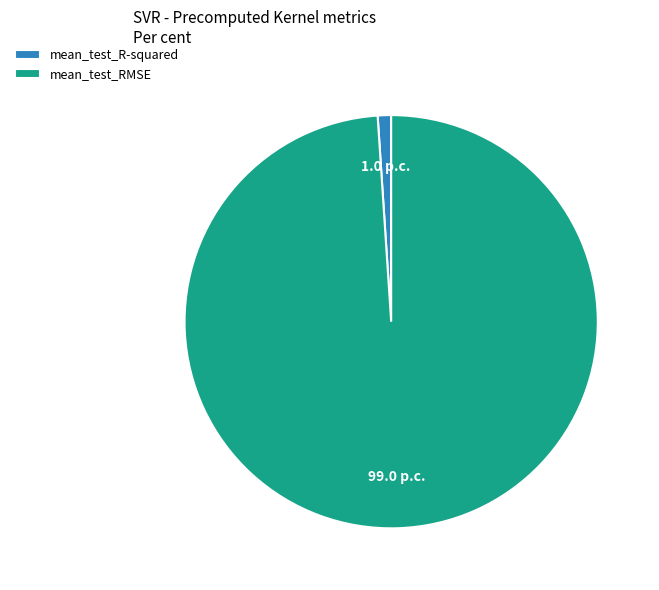

Is the sum of mean_test_R-squared and mean_test_RMSE greater than half?

Yes